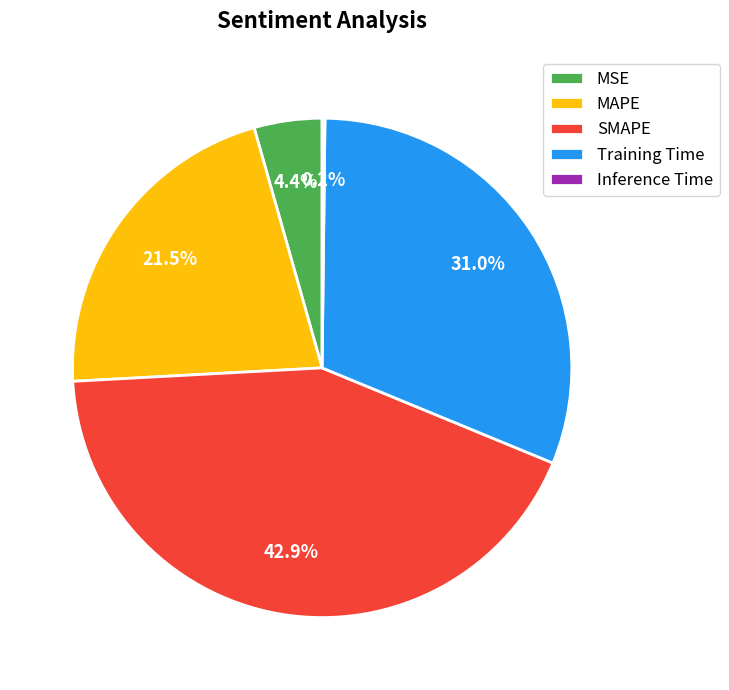

Approximately how many times larger is the value at MAPE compared to SMAPE?

0.5